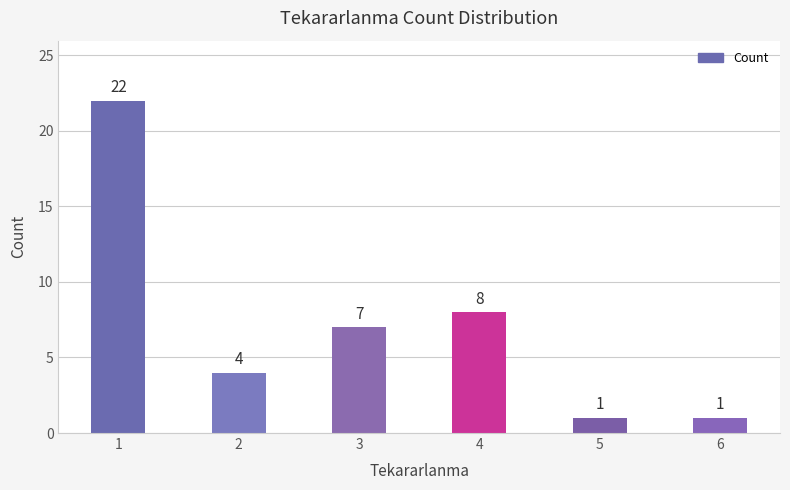

What is the difference between the maximum and minimum values?

21